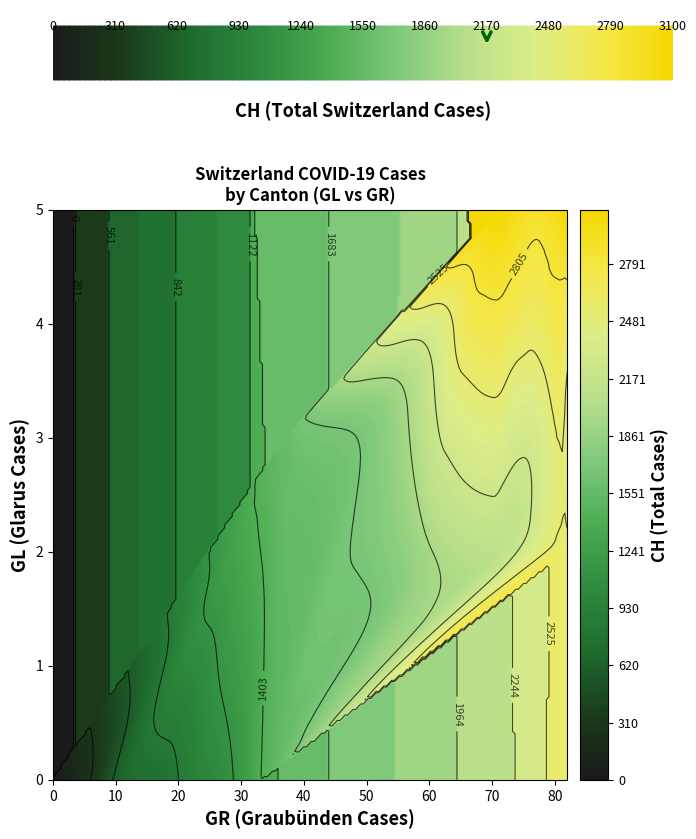

Is it true that CH equals 13 at 3?

True